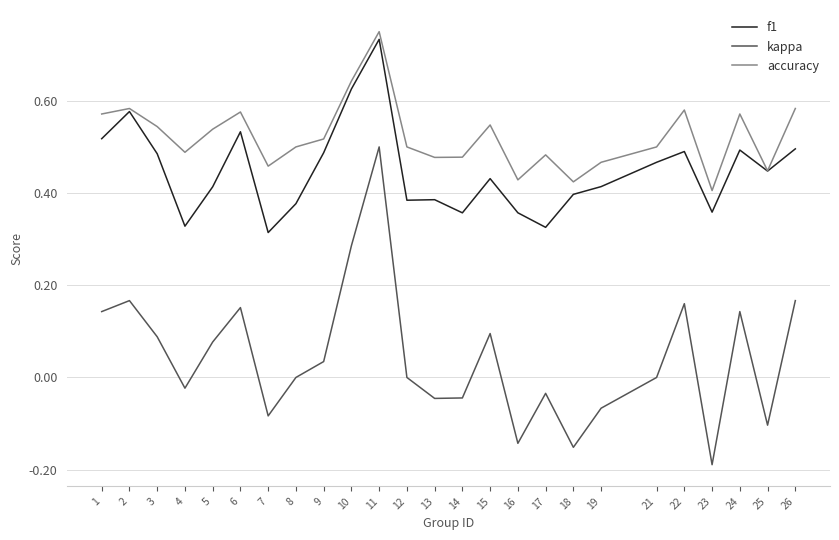

At which label does f1 reach its peak?

11